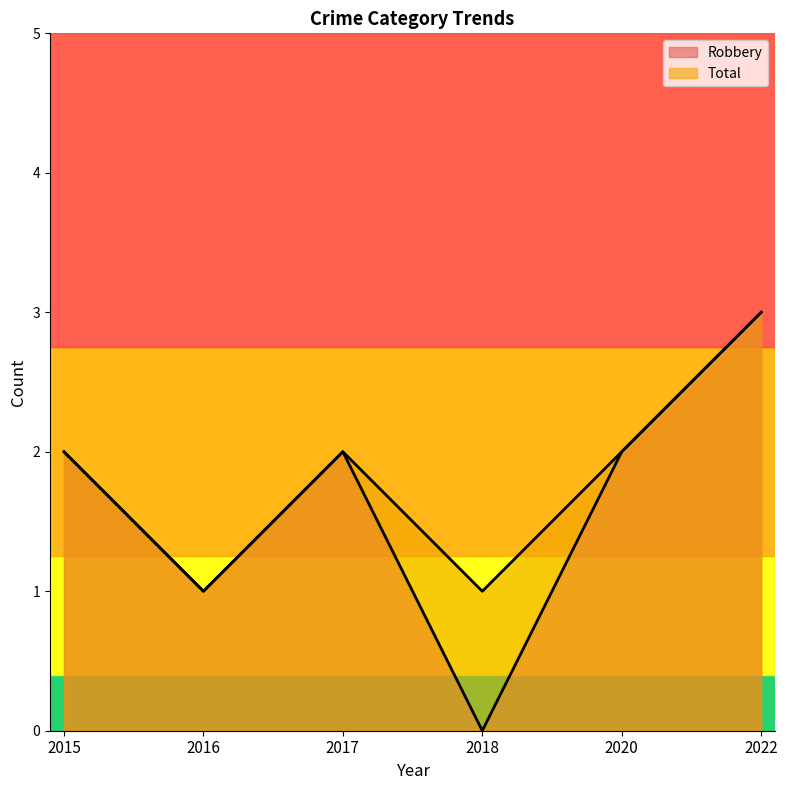

At 2022, list the series in order from largest to smallest.

Robbery, Total